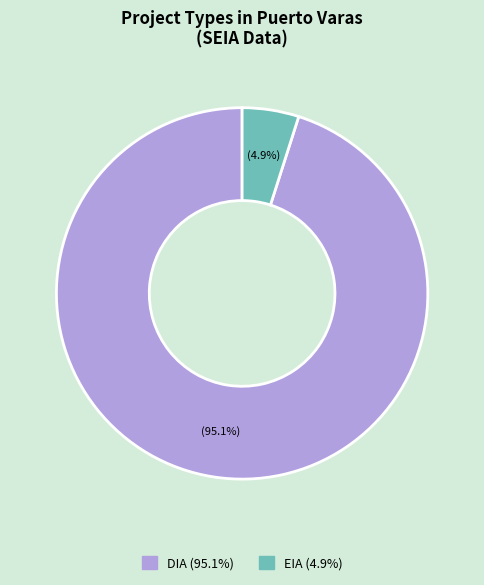

Do EIA and DIA together represent more than half of the pie?

Yes